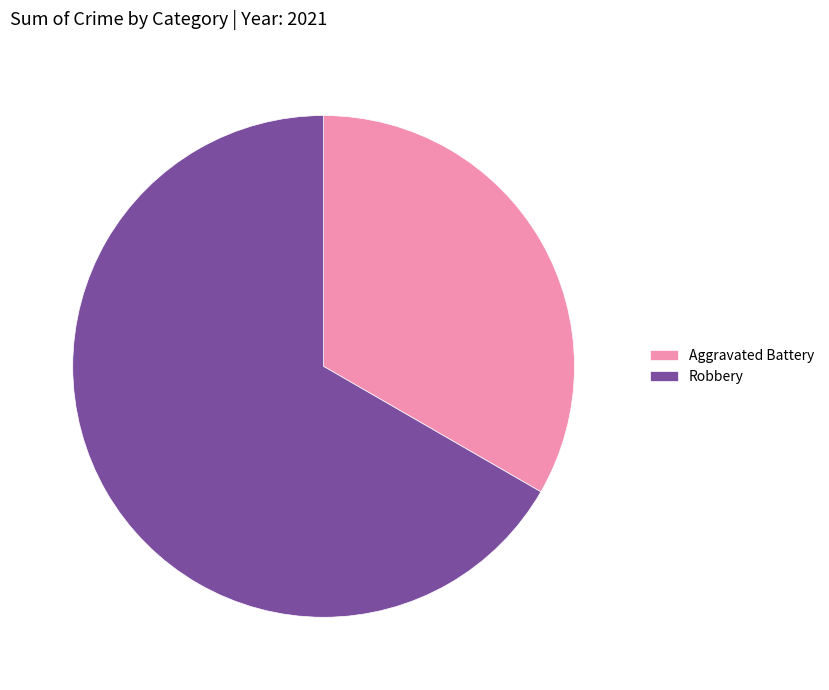

Count the number of slices in the pie.

2